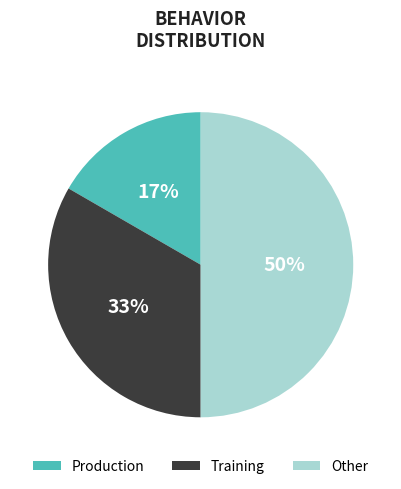

Which category has the smallest portion of the pie?

Production